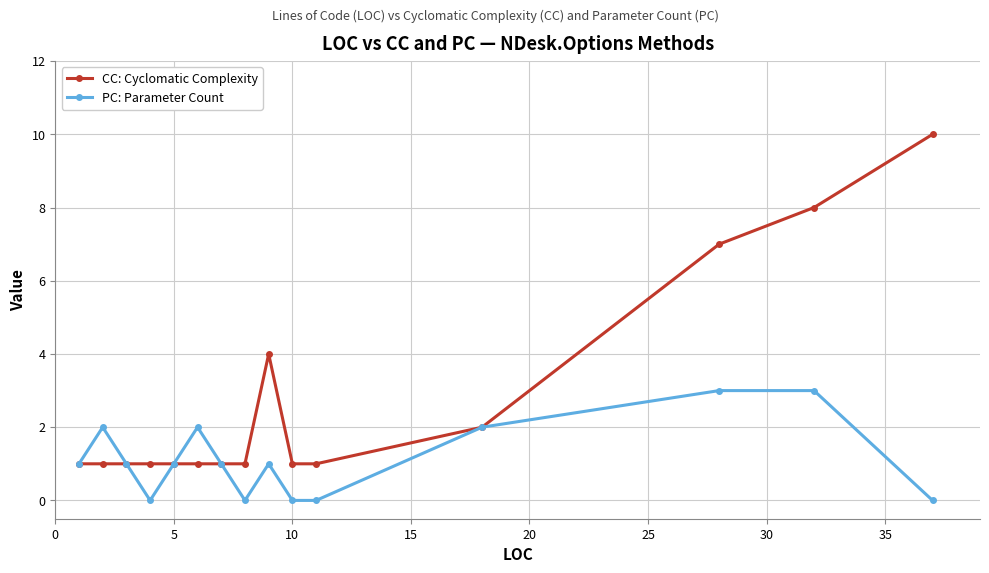

Rank the series by their maximum value, from highest to lowest.

CC: Cyclomatic Complexity, PC: Parameter Count